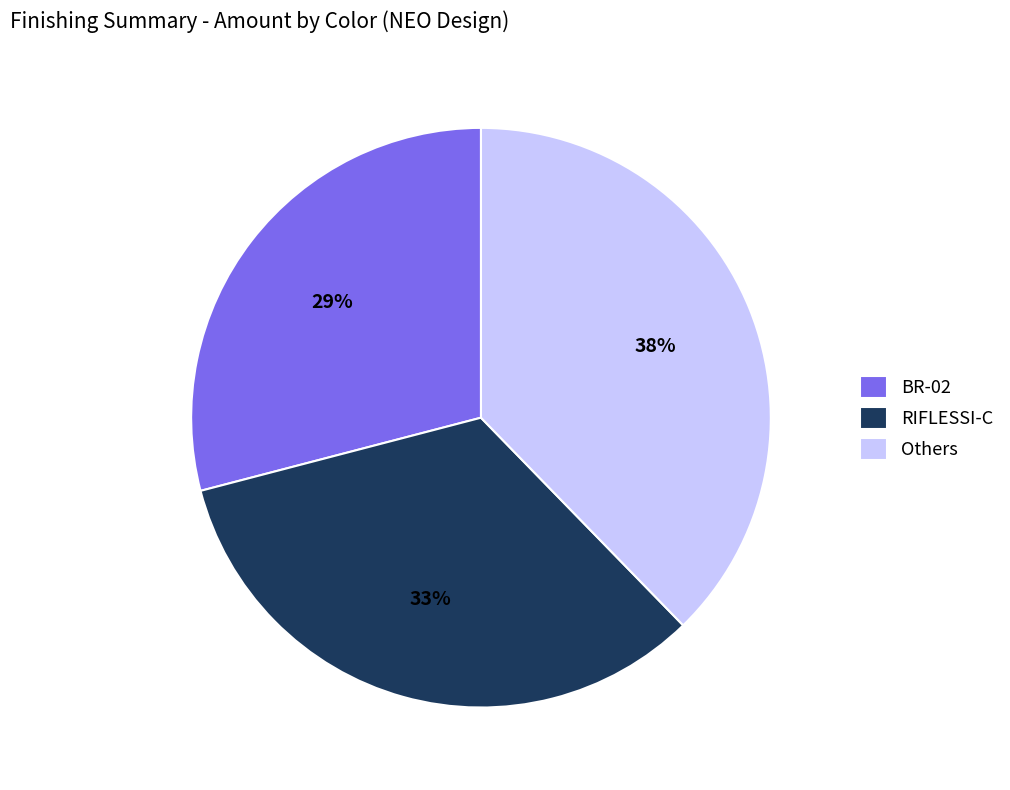

Which slice is the smallest?

BR-02